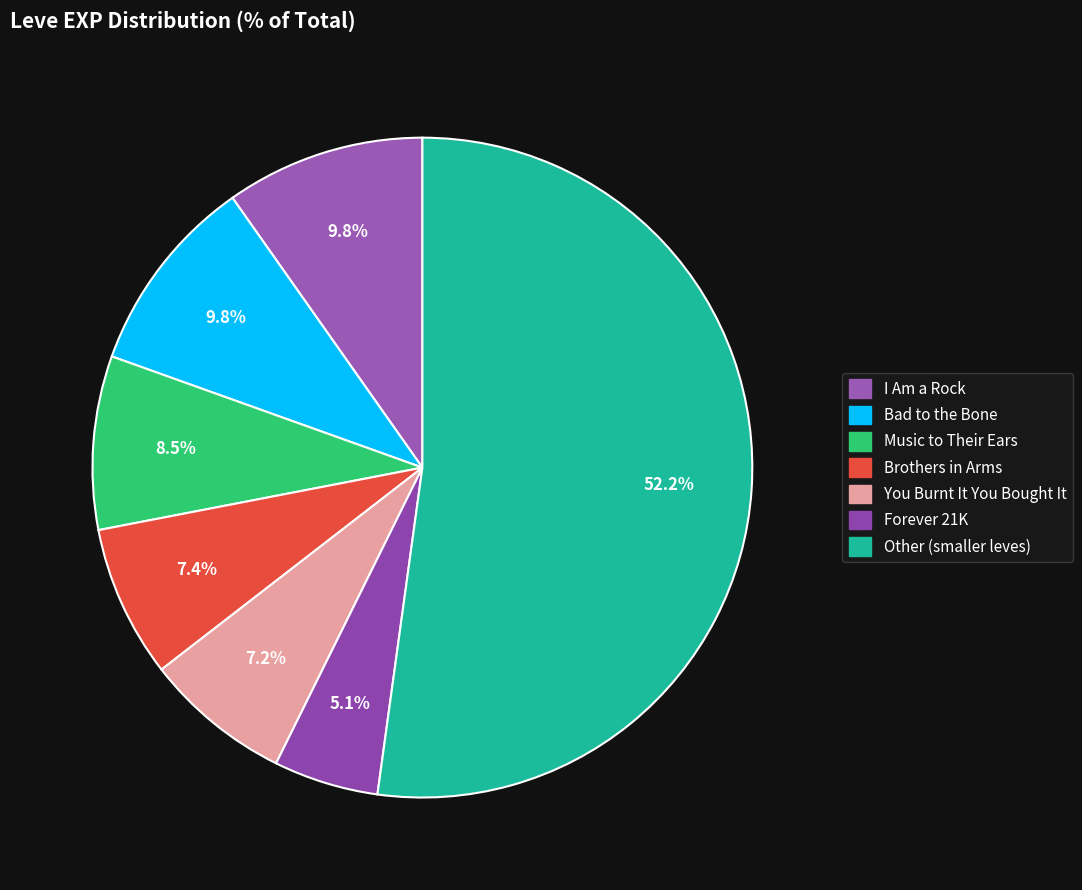

Count the number of slices in the pie.

7